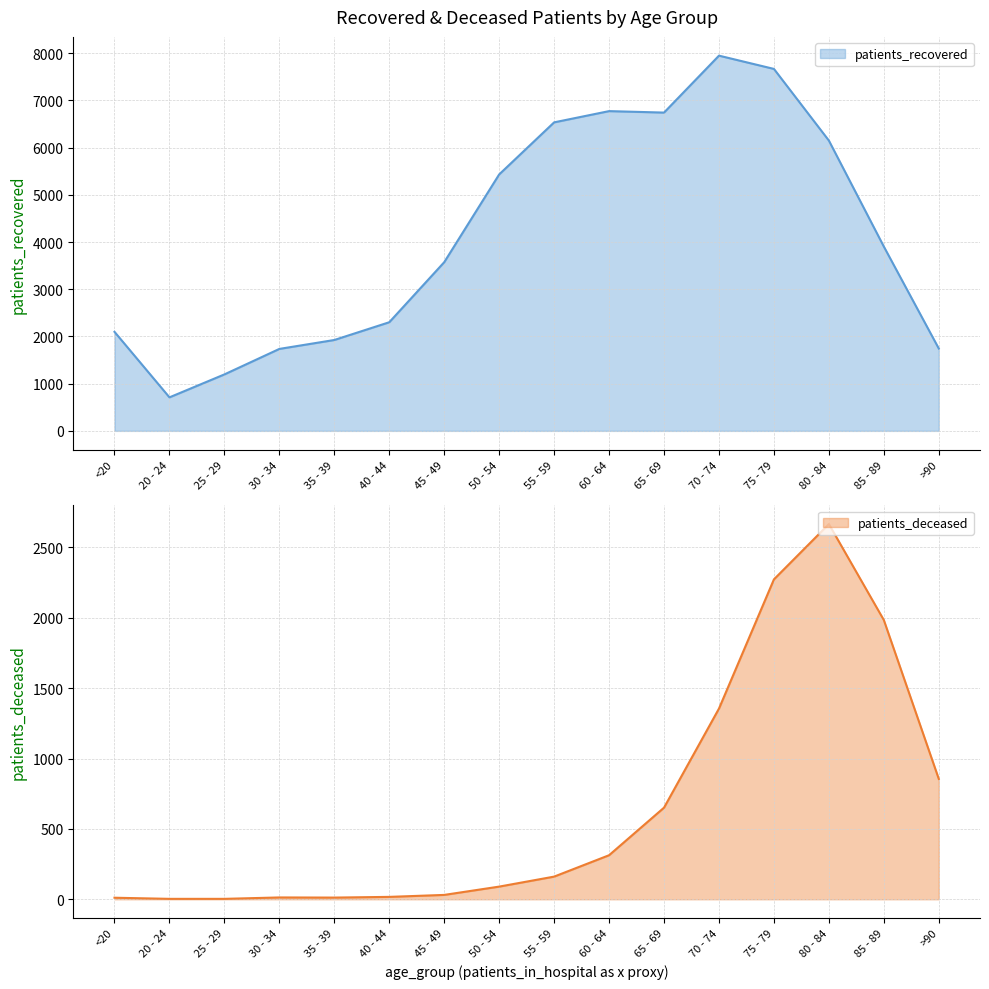

List the series in order of their overall mean, lowest first.

patients_deceased, patients_recovered